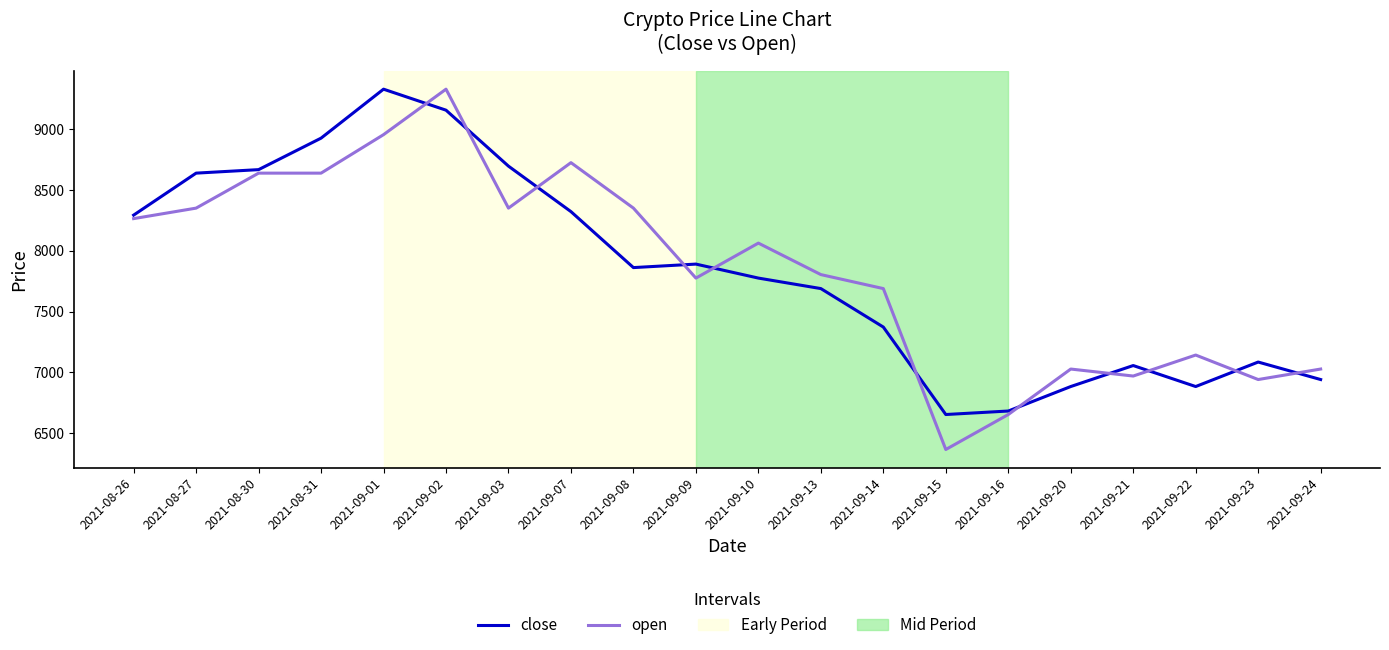

Which series ends up on top after the final intersection of open and close?

open